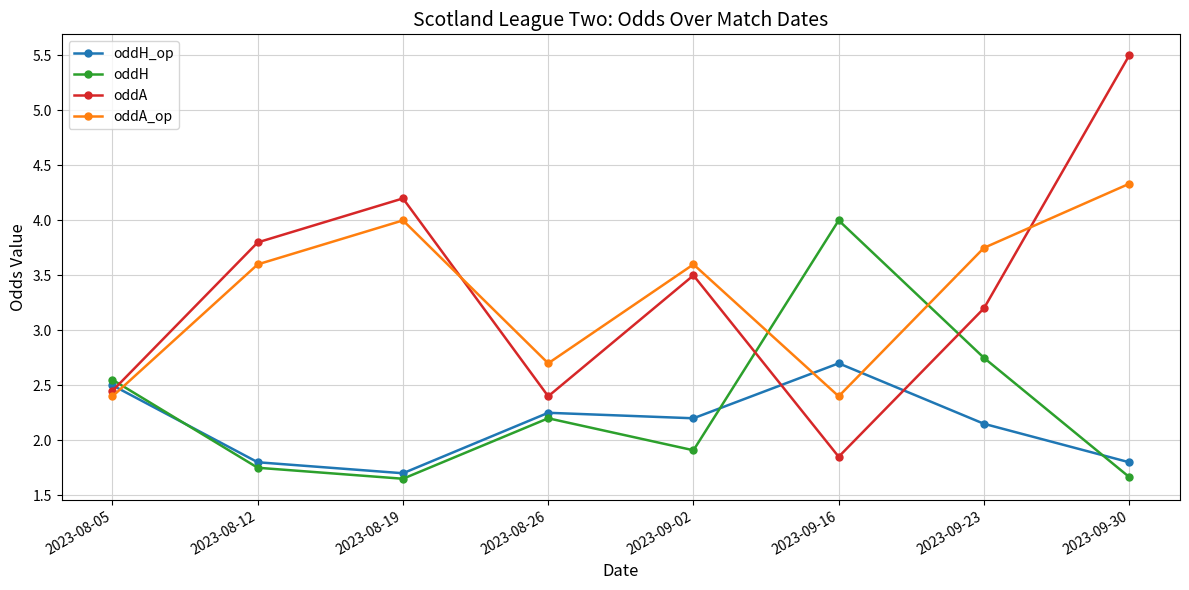

At which category is the sum across all series the highest?

2023-09-30